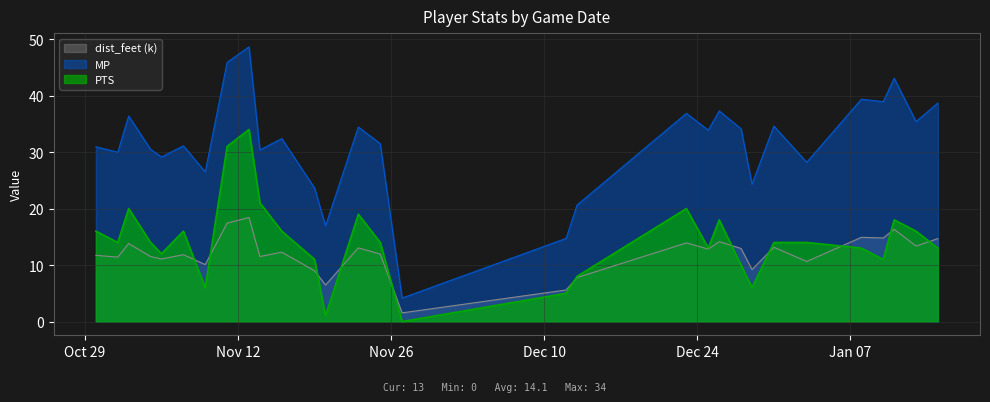

What is the value of the dist_feet_scaled point at the 12th from the left?

9.0